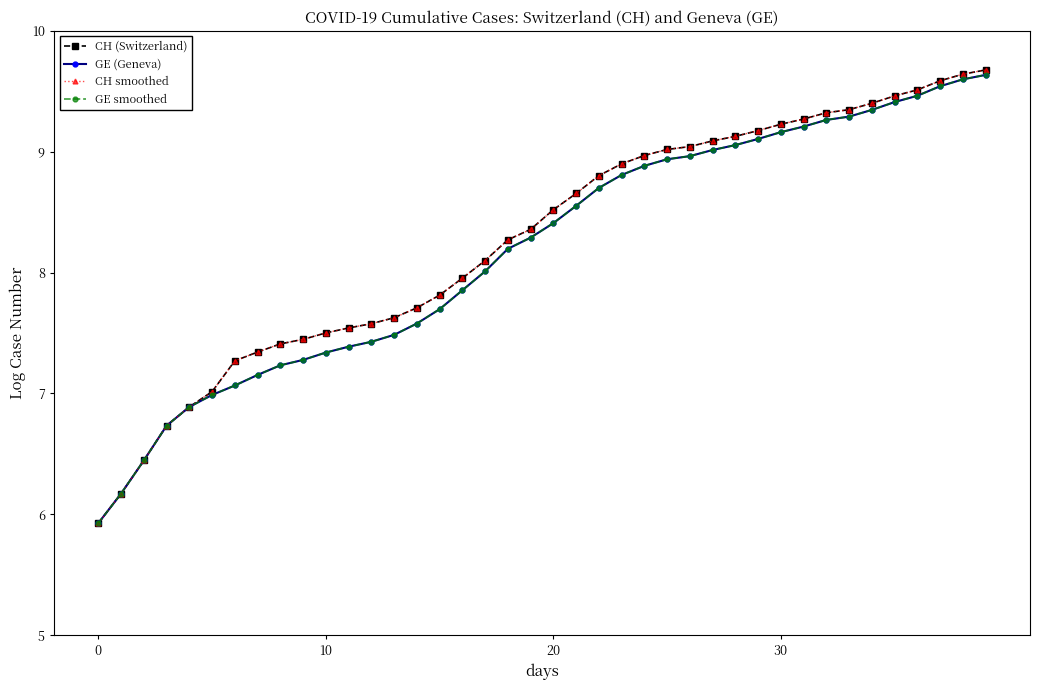

Reading left to right, list all the values displayed in this chart.

CH (Switzerland): 5.9	6.2	6.4	6.7	6.9	7.0	7.3	7.3	7.4	7.4	7.5	7.5	7.6	7.6	7.7	7.8	8.0	8.1	8.3	8.4	8.5	8.7	8.8	8.9	9.0	9.0	9.0	9.1	9.1	9.2	9.2	9.3	9.3	9.3	9.4	9.5	9.5	9.6	9.6	9.7
GE (Geneva): 5.9	6.2	6.4	6.7	6.9	7.0	7.1	7.2	7.2	7.3	7.3	7.4	7.4	7.5	7.6	7.7	7.9	8.0	8.2	8.3	8.4	8.6	8.7	8.8	8.9	8.9	9.0	9.0	9.1	9.1	9.2	9.2	9.3	9.3	9.3	9.4	9.5	9.5	9.6	9.6
CH smoothed: 5.9	6.2	6.4	6.7	6.9	7.0	7.3	7.3	7.4	7.4	7.5	7.5	7.6	7.6	7.7	7.8	8.0	8.1	8.3	8.4	8.5	8.7	8.8	8.9	9.0	9.0	9.0	9.1	9.1	9.2	9.2	9.3	9.3	9.3	9.4	9.5	9.5	9.6	9.6	9.7
GE smoothed: 5.9	6.2	6.4	6.7	6.9	7.0	7.1	7.2	7.2	7.3	7.3	7.4	7.4	7.5	7.6	7.7	7.9	8.0	8.2	8.3	8.4	8.6	8.7	8.8	8.9	8.9	9.0	9.0	9.1	9.1	9.2	9.2	9.3	9.3	9.3	9.4	9.5	9.5	9.6	9.6